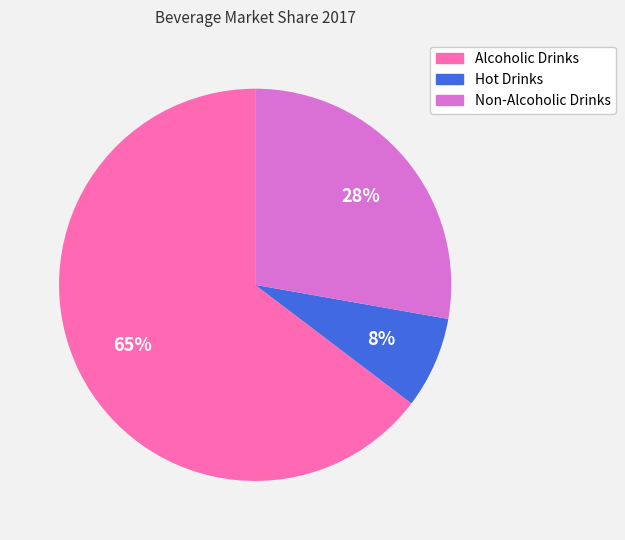

To the nearest percent, what is the difference between the Non-Alcoholic Drinks and Hot Drinks slice percentages?

20%